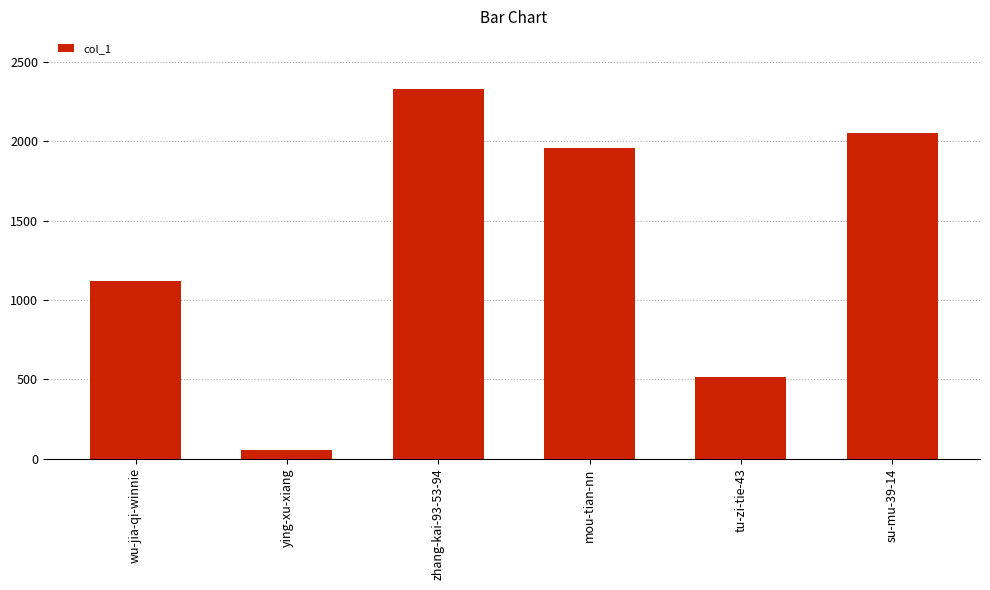

How many categories are shown in the chart?

6